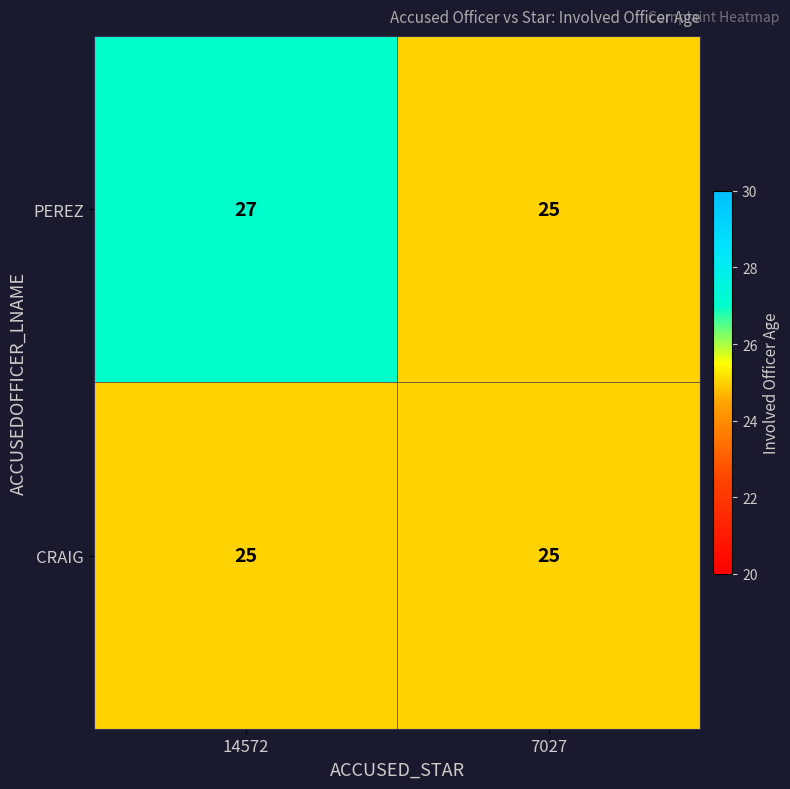

What is the total value across all series at 7027?

50